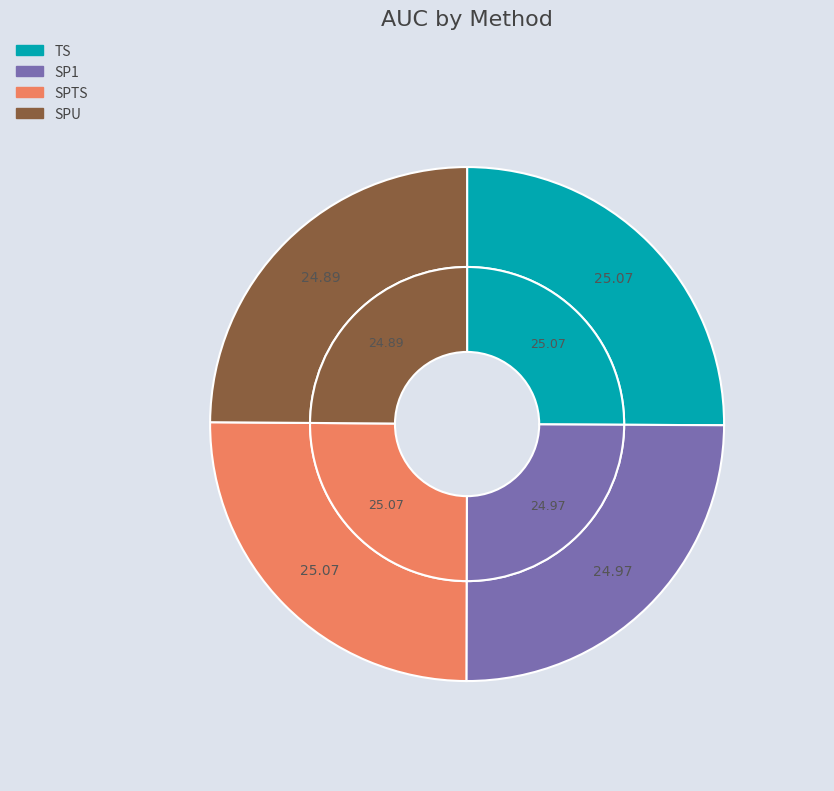

The SP1 slice represents 25% of the pie. True or false?

True